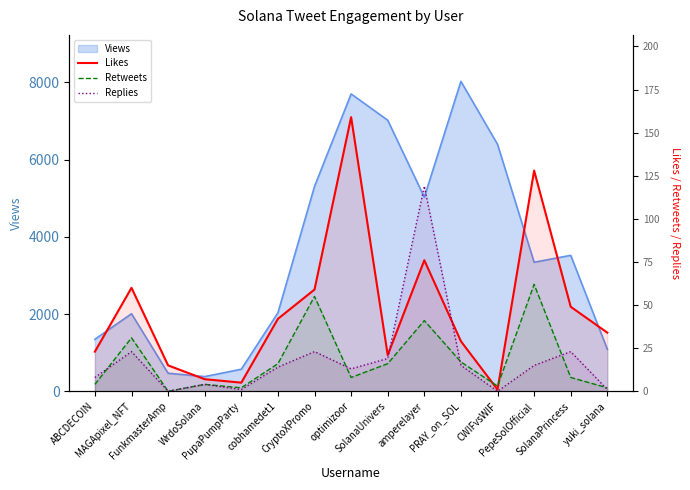

What is the total value across all series at MAGApixel_NFT?

114